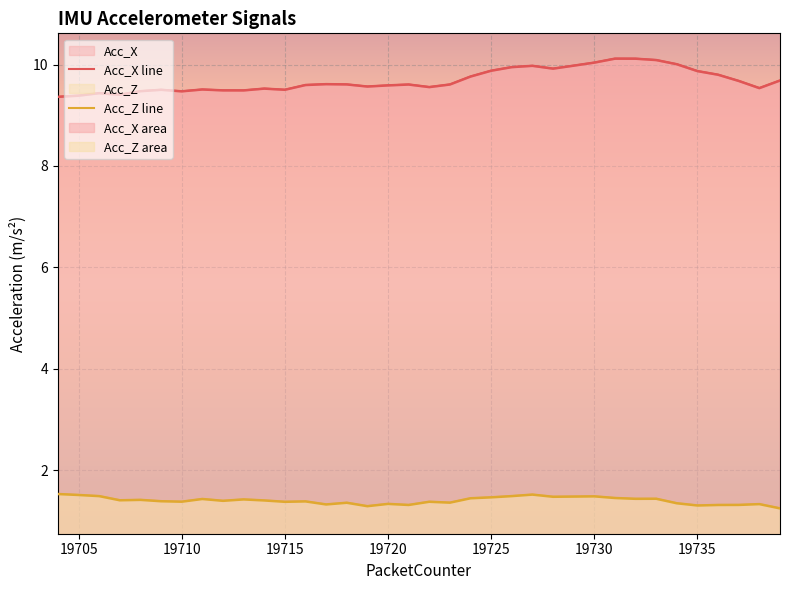

True or false: Acc_Z and Acc_X intersect in this chart.

False